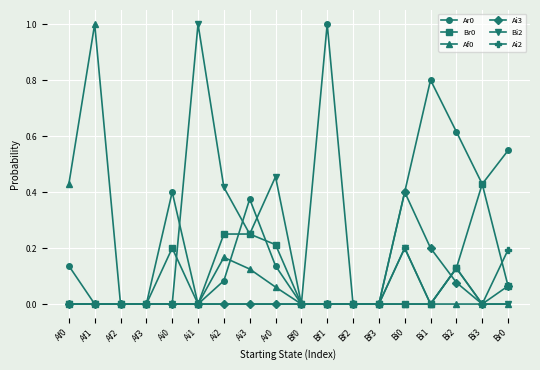

Is the value of Ai3 at Bi3 greater than the value of Af0 at Af1?

No